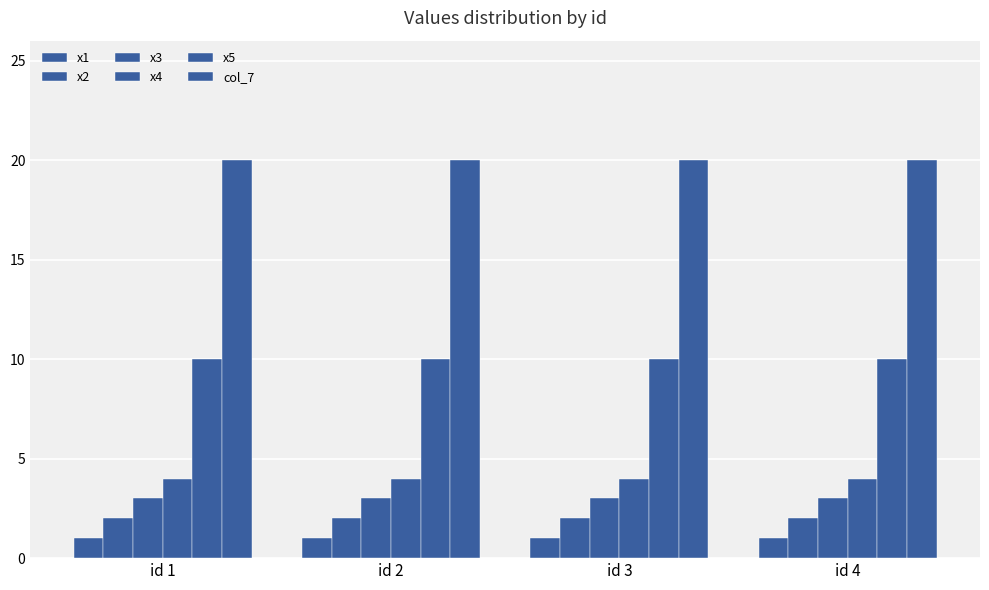

What is the sum of all x1 values?

4